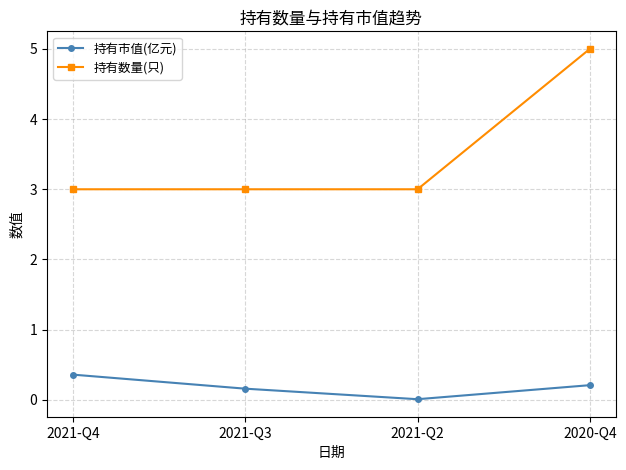

True or false: 持有数量(只) has a value of 4.6 at 2021-Q4.

False